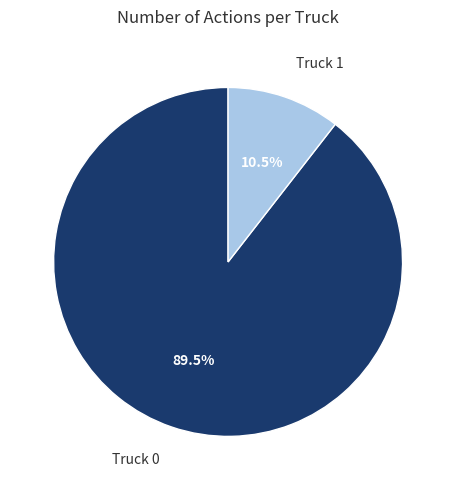

Do Truck 0 and Truck 1 together represent more than half of the pie?

Yes